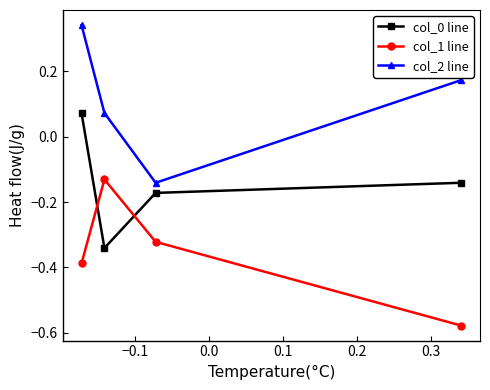

What is the sum of all col_1 line values?

-1.4